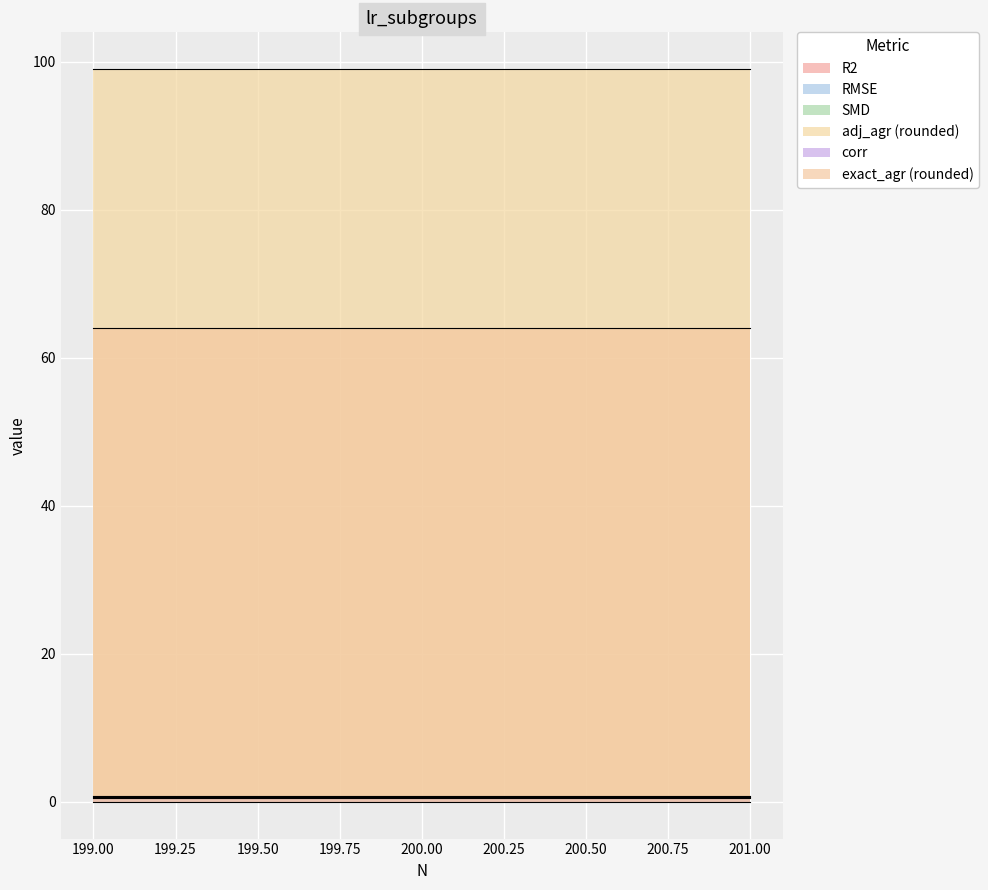

Rank the series at 200 from lowest to highest value.

SMD, R2, RMSE, corr, exact_agr (rounded), adj_agr (rounded)